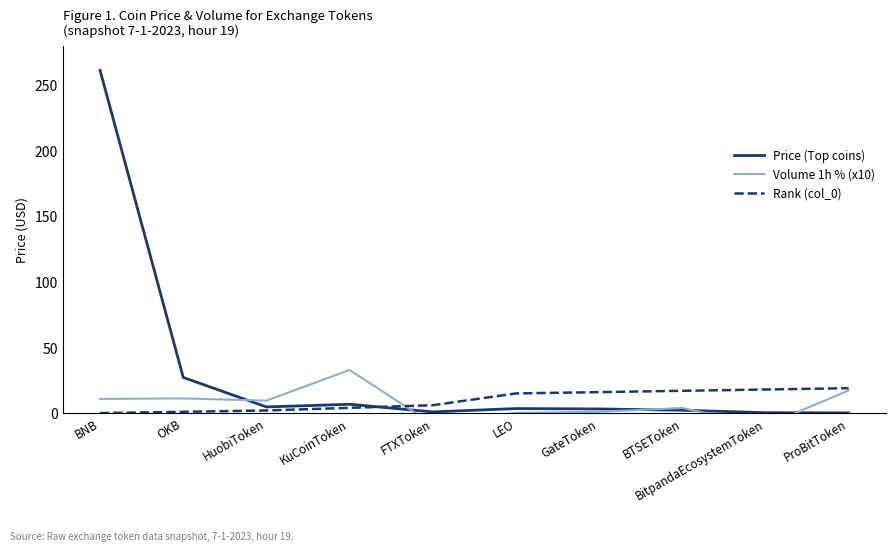

Is the value of Price (Top coins) at BitpandaEcosystemToken greater than the value of Rank (col_0) at KuCoinToken?

No